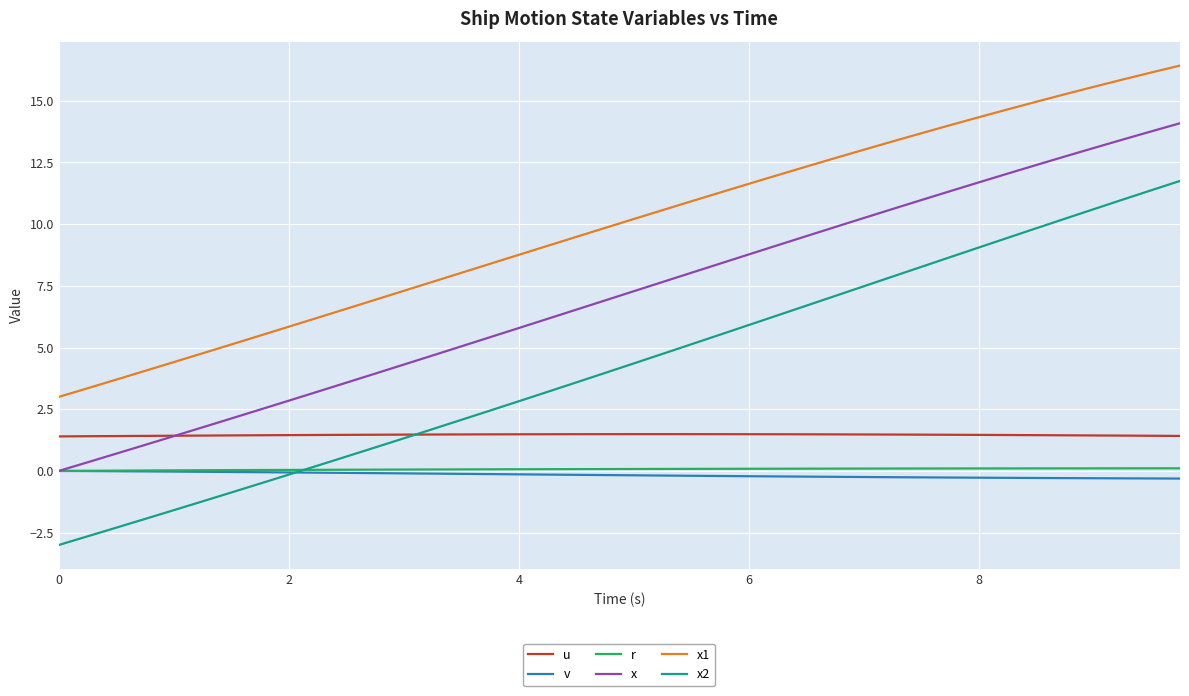

Does the chart have visible grid lines?

Yes